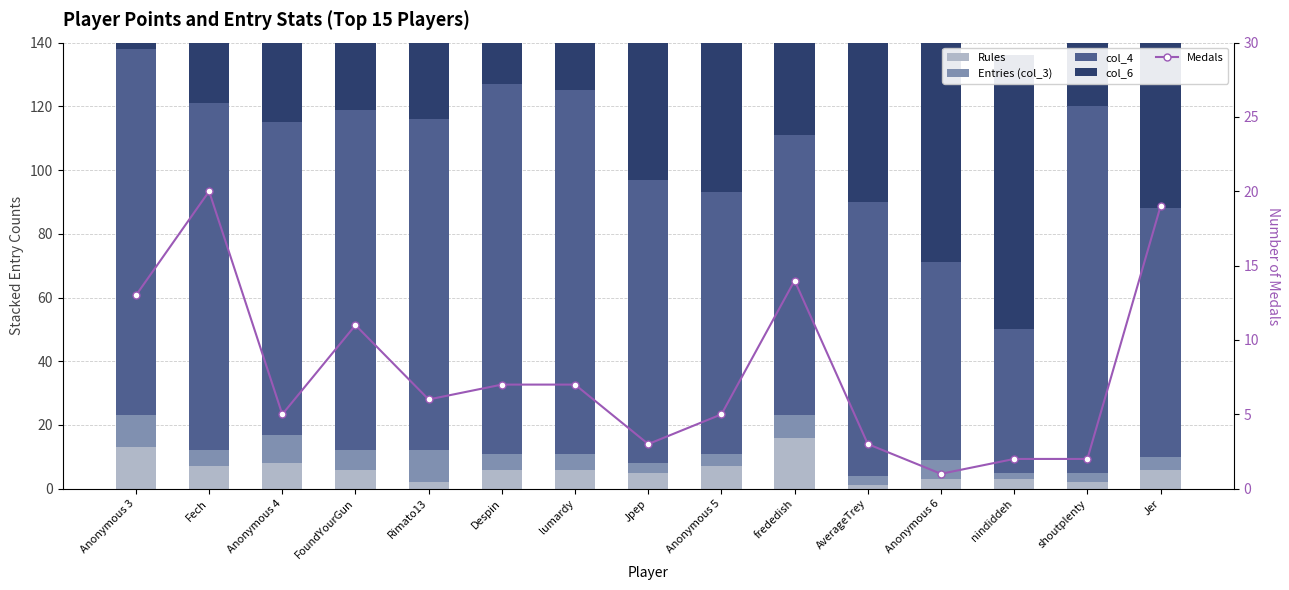

Which has a higher value, nindiddeh or shoutplenty?

nindiddeh